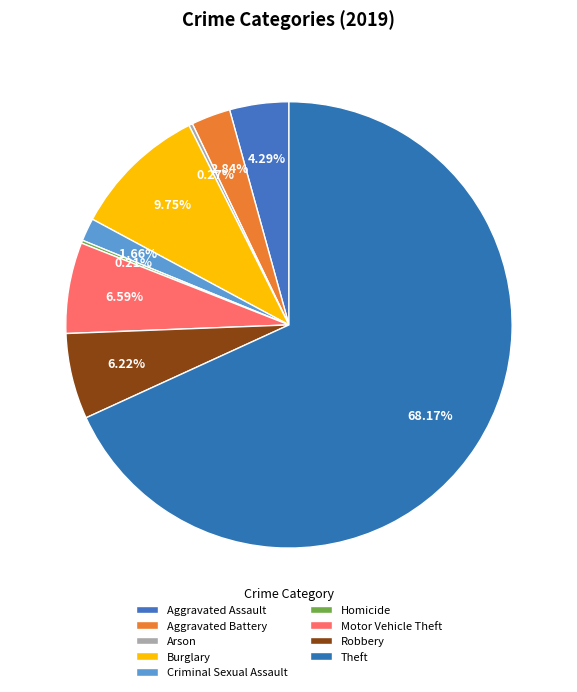

How many slices are in this pie chart?

9